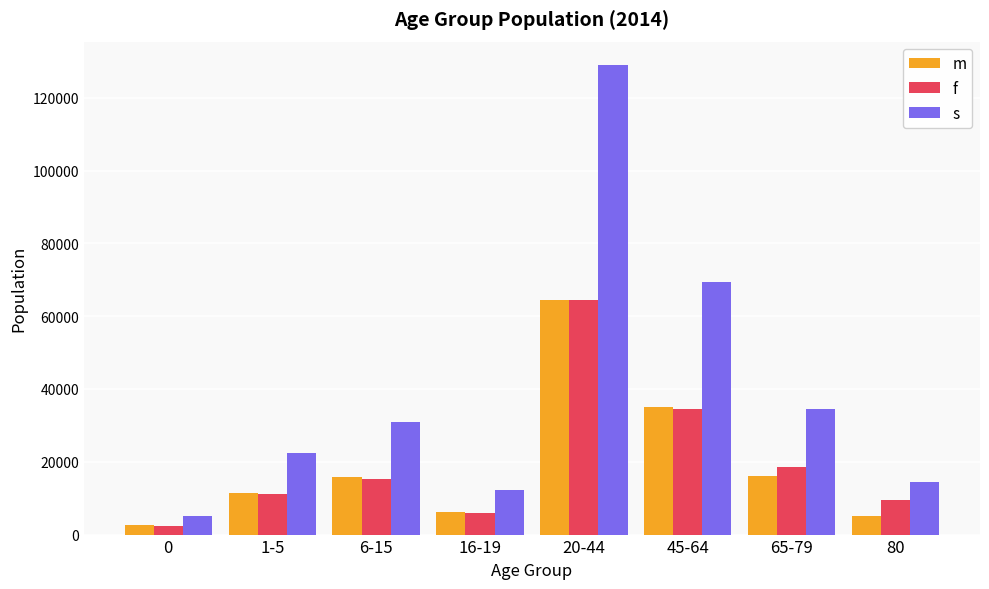

Which series has the largest total across all categories?

s